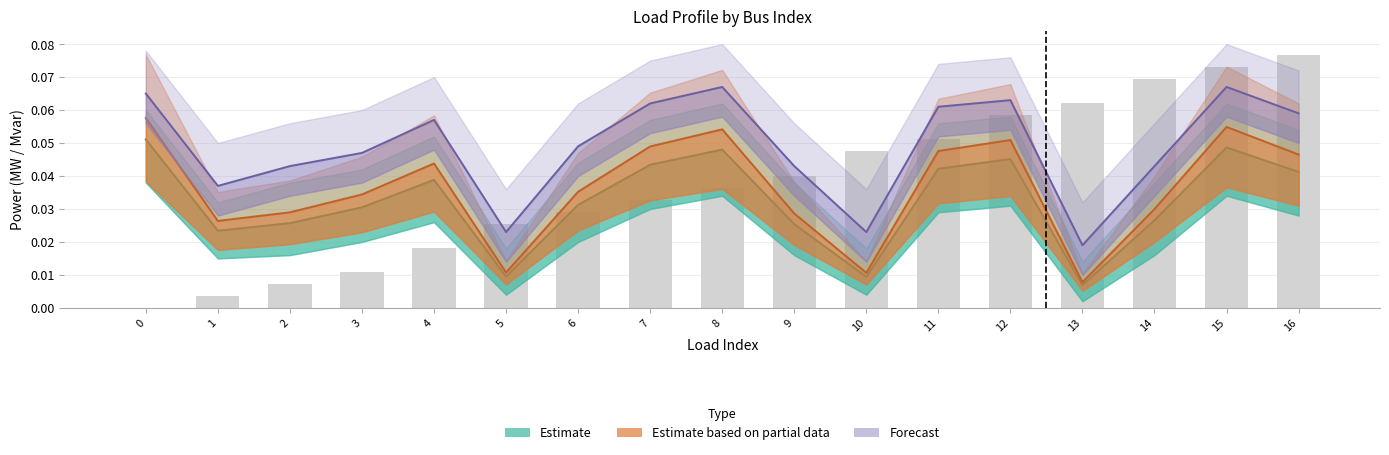

Reading left to right, list all the values displayed in this chart.

Estimate: 0.1	0.0	0.0	0.0	0.0	0.0	0.0	0.0	0.0	0.0	0.0	0.0	0.0	0.0	0.0	0.0	0.0
Estimate based on partial data: 0.1	0.0	0.0	0.0	0.0	0.0	0.0	0.0	0.1	0.0	0.0	0.0	0.1	0.0	0.0	0.1	0.0
Forecast: 0.1	0.0	0.0	0.0	0.1	0.0	0.0	0.1	0.1	0.0	0.0	0.1	0.1	0.0	0.0	0.1	0.1